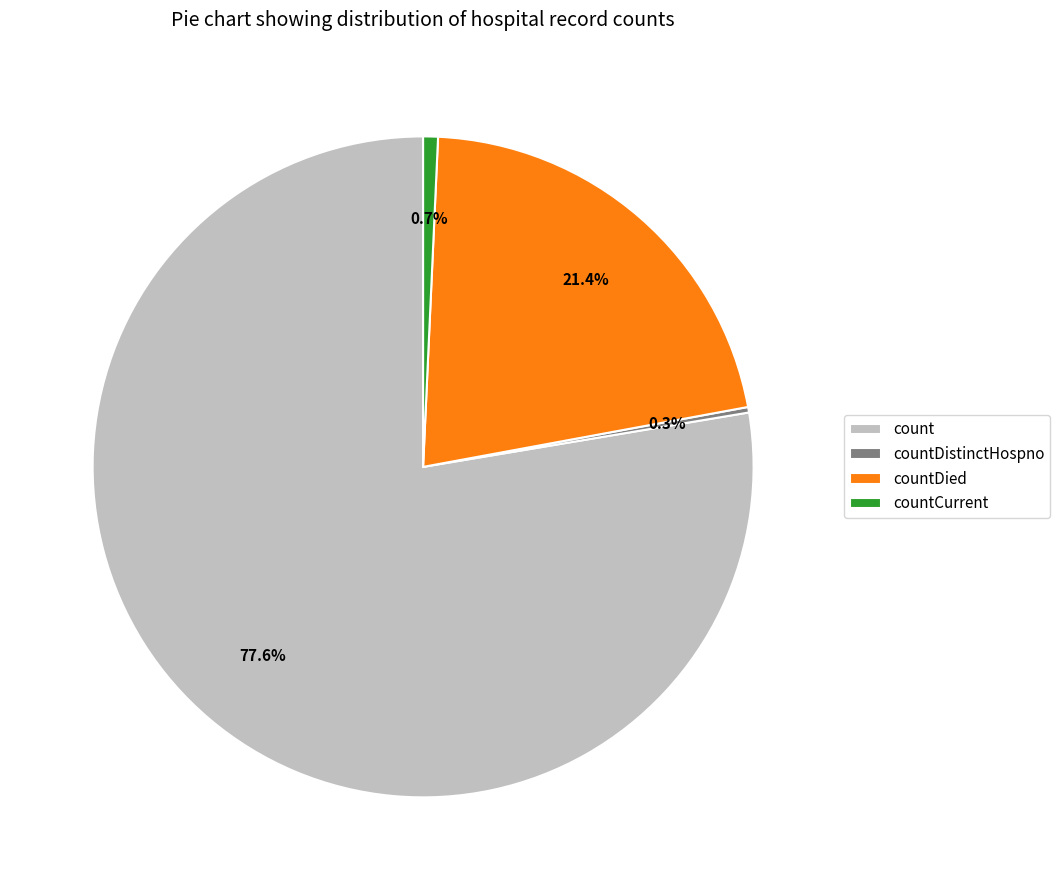

What percentage do countDied and countCurrent together represent?

22.1%